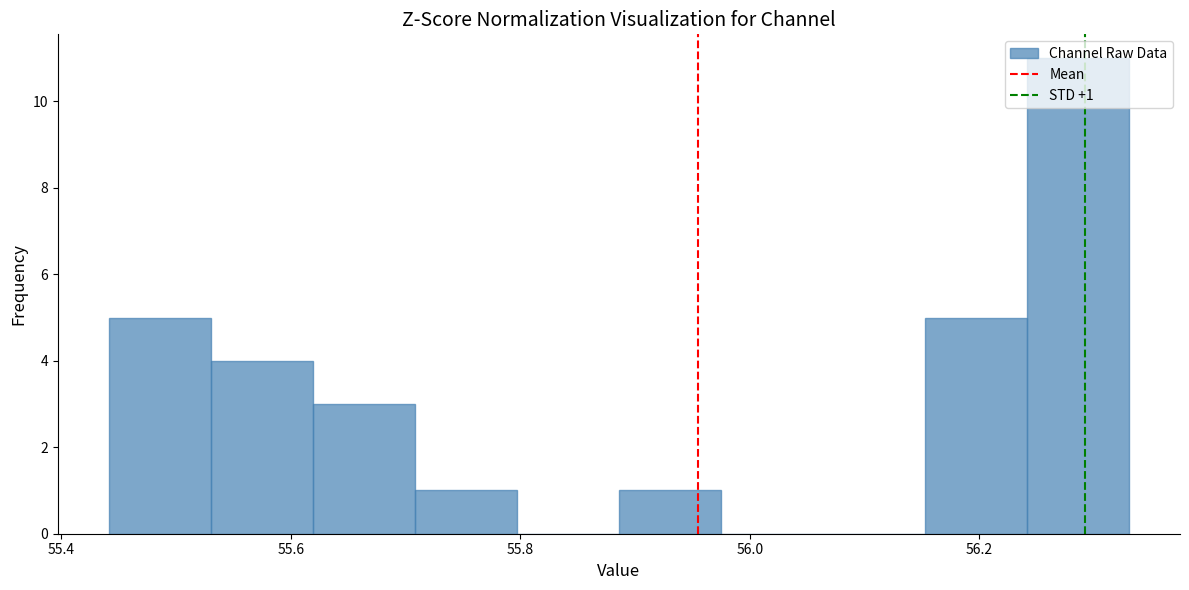

Over which range of the x-axis is the bar tallest?

56.24 to 56.34